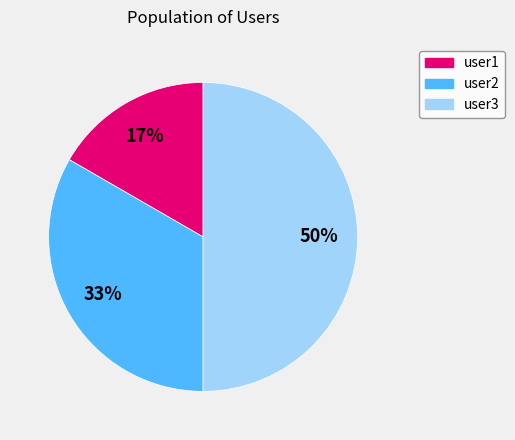

Which has a higher value, user3 or user2?

user3